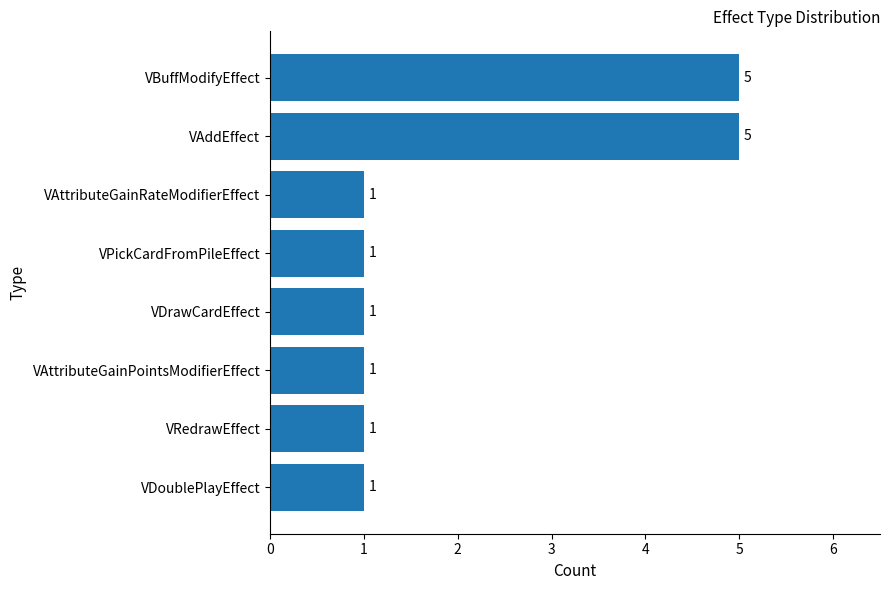

What is the change in value from VAttributeGainRateModifierEffect to VAddEffect?

+4